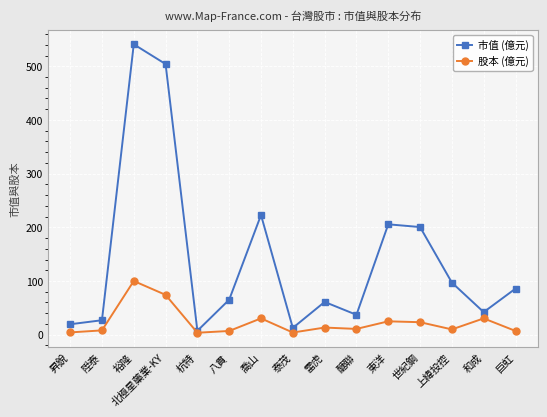

At which label is 市值 (億元) closest to 274?

喬山